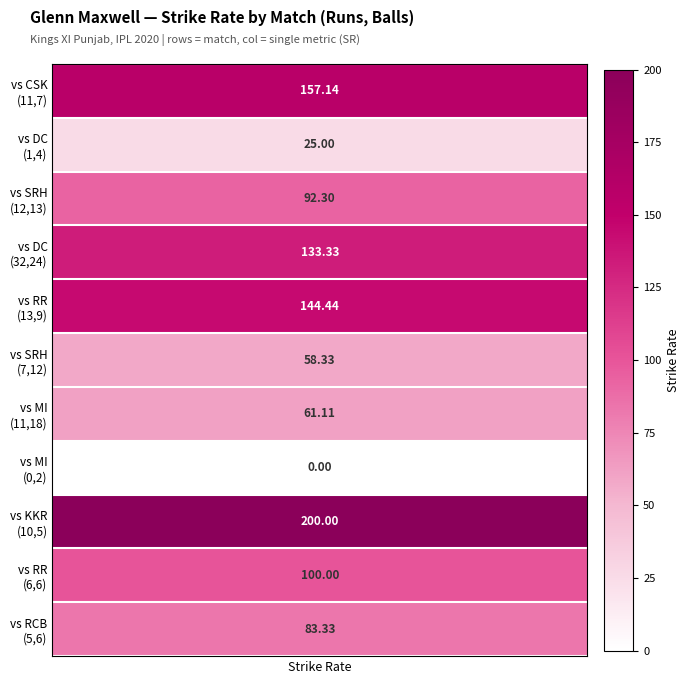

Rank the categories by value from highest to lowest.

10_5, 11_7, 13_9, 32_24, 6_6, 12_13, 5_6, 11_18, 7_12, 1_4, 0_2